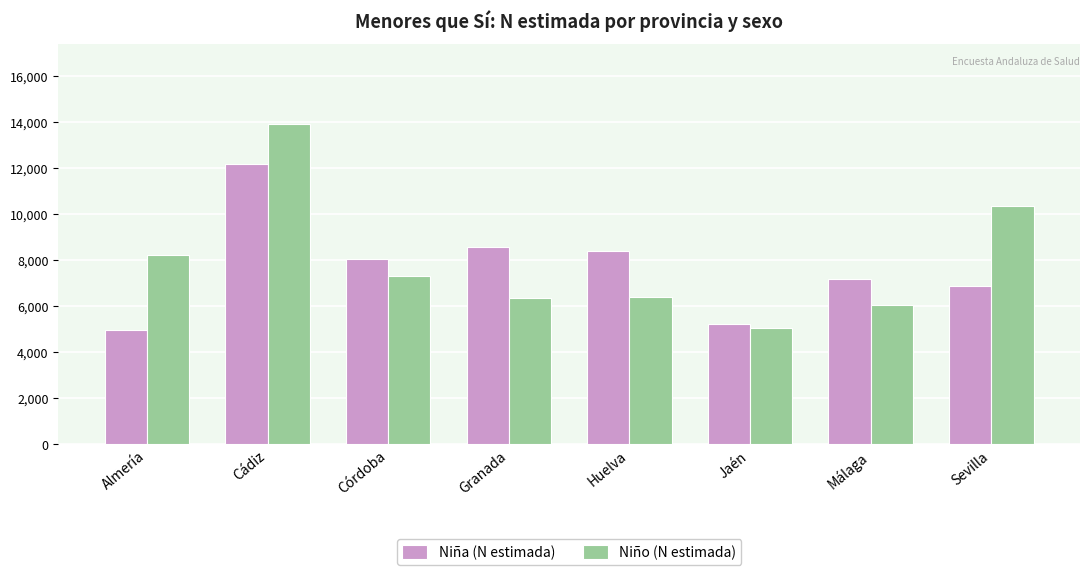

What is the spread (max minus min) of values at Córdoba?

742